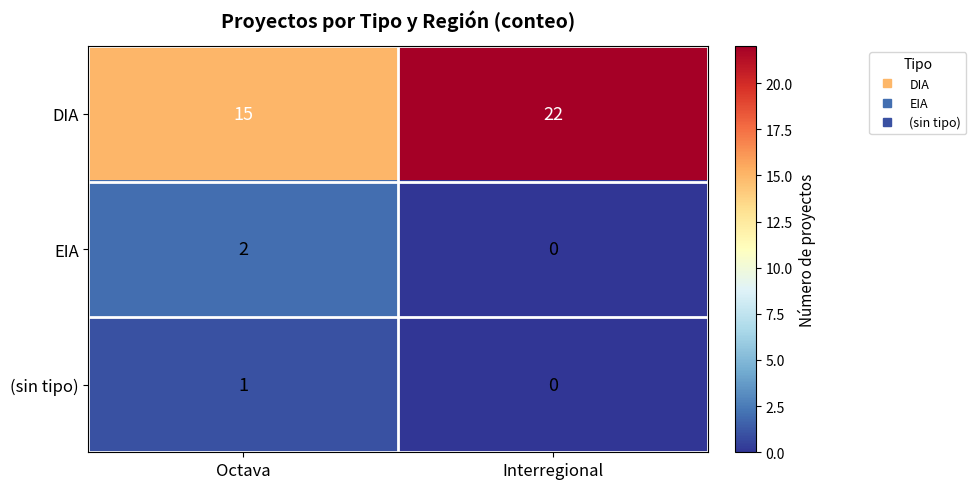

How many categories are shown in the chart?

2